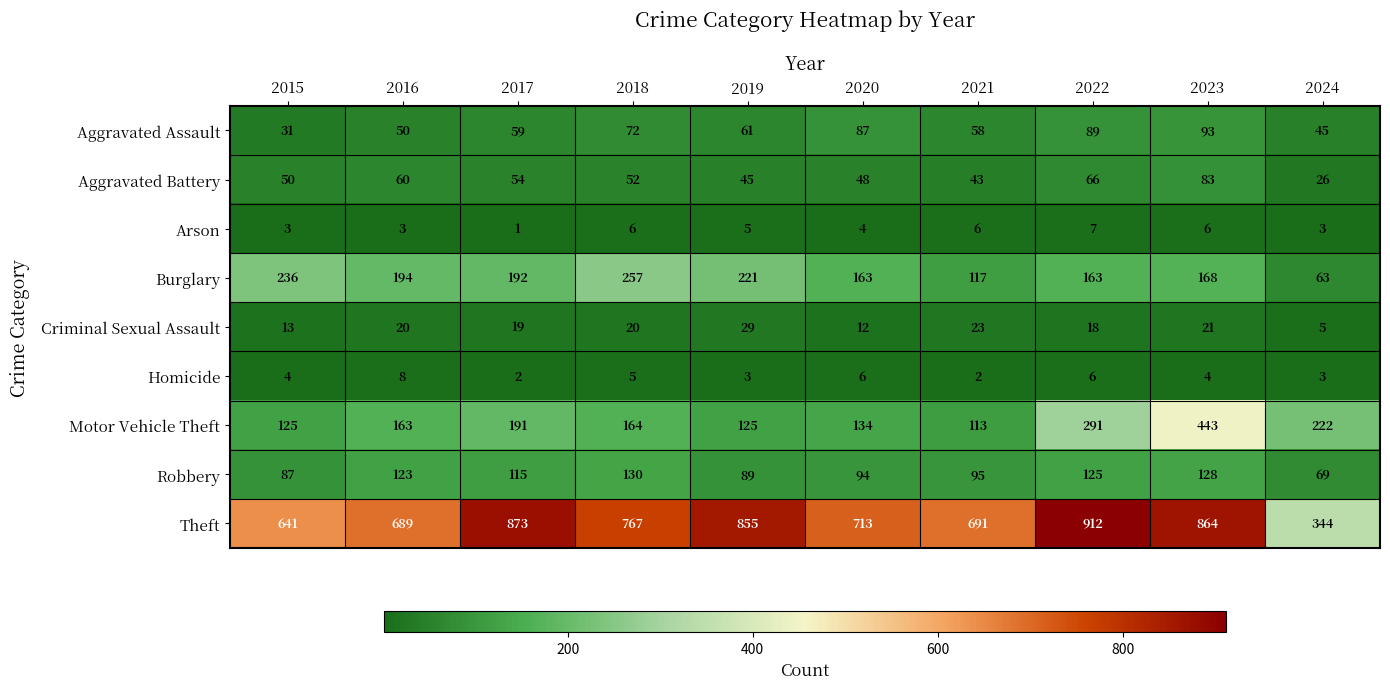

What is the total value across all series at 2017?

1506